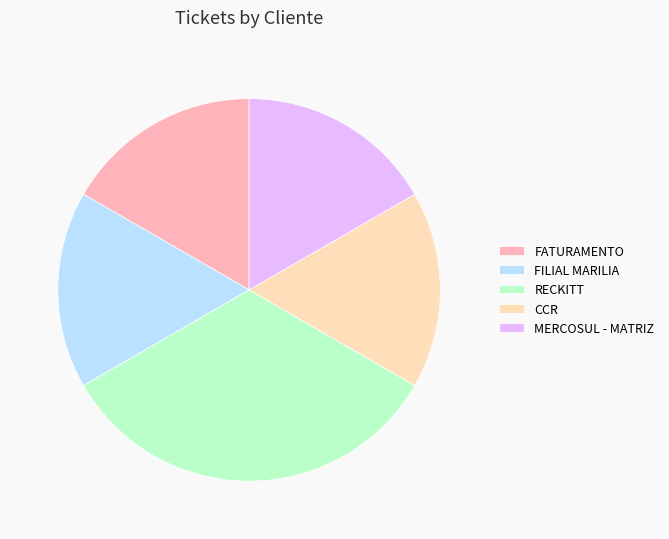

Which has a higher value, RECKITT or FILIAL MARILIA?

RECKITT